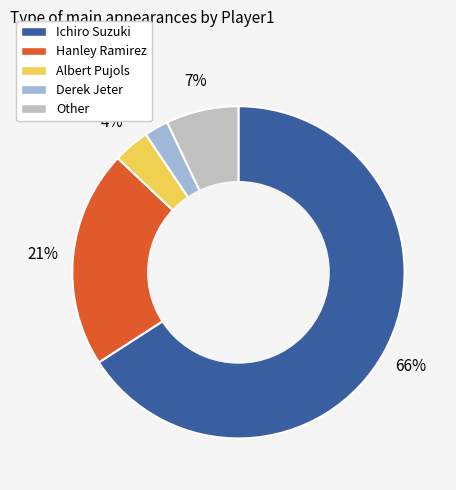

Which category has the biggest portion of the pie?

Ichiro Suzuki